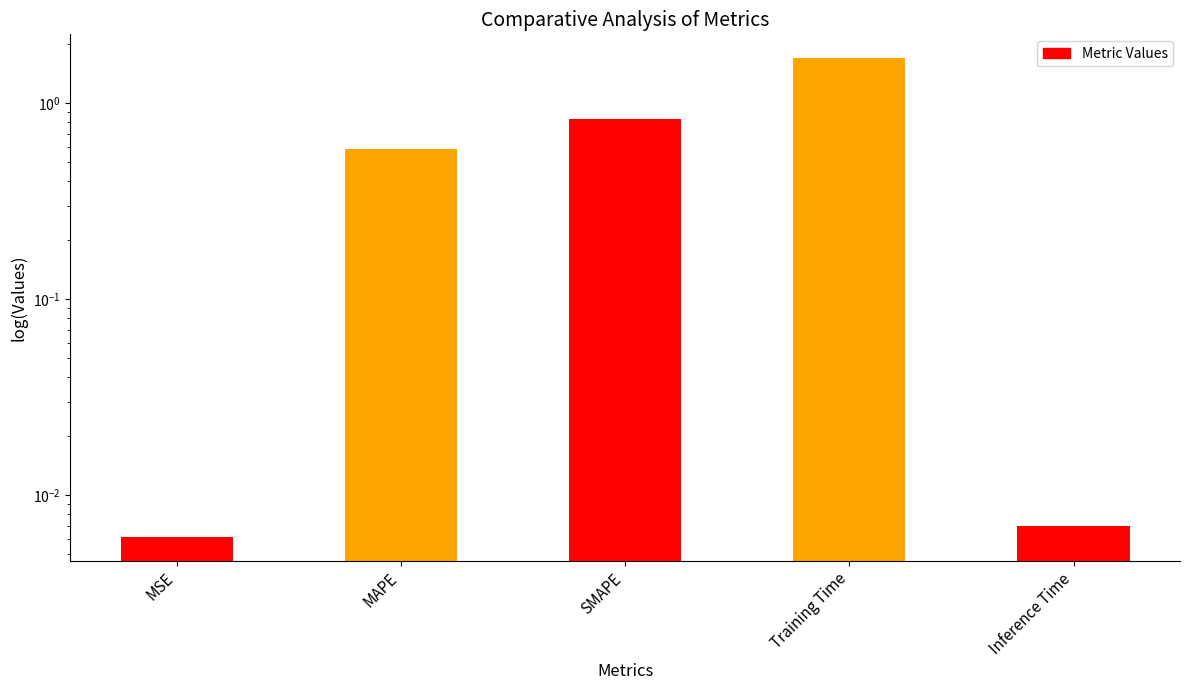

What is the value of the 4th bar from the left?

1.7